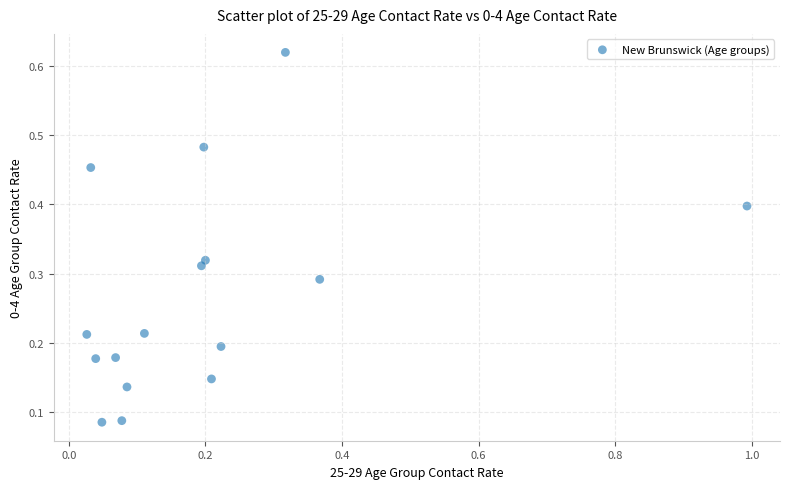

What is the range of X values (max minus min)?

1.0